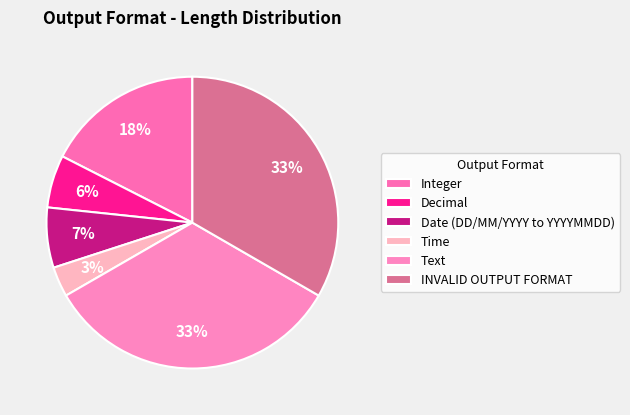

What is the largest slice in the pie chart?

Text